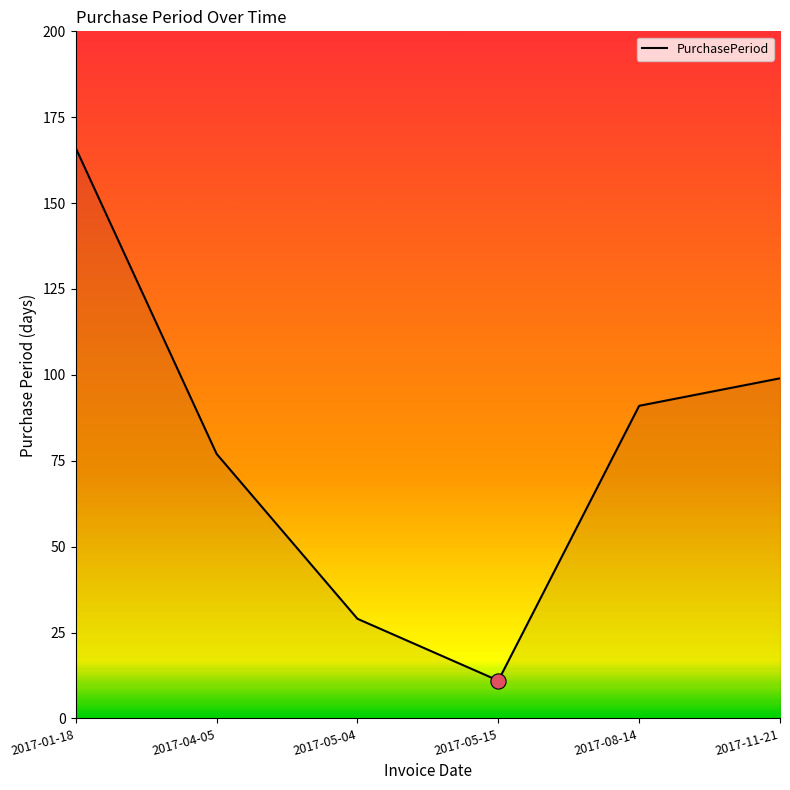

What is the change in value from 2017-08-14 to 2017-11-21?

+8